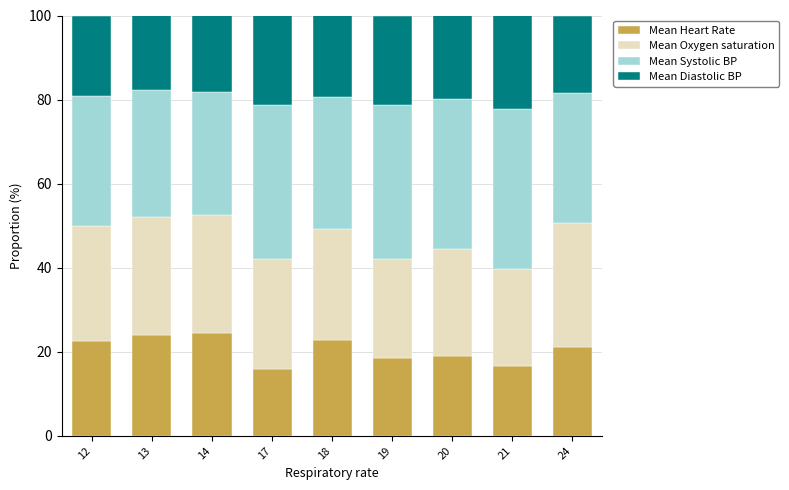

What is the total value across all series at 21?

100.0